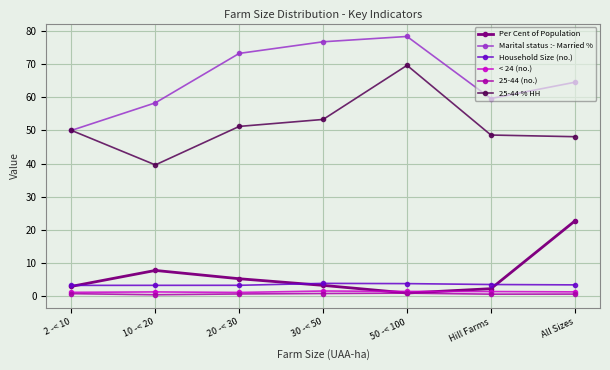

Is this an area chart (filled region under the line)?

No